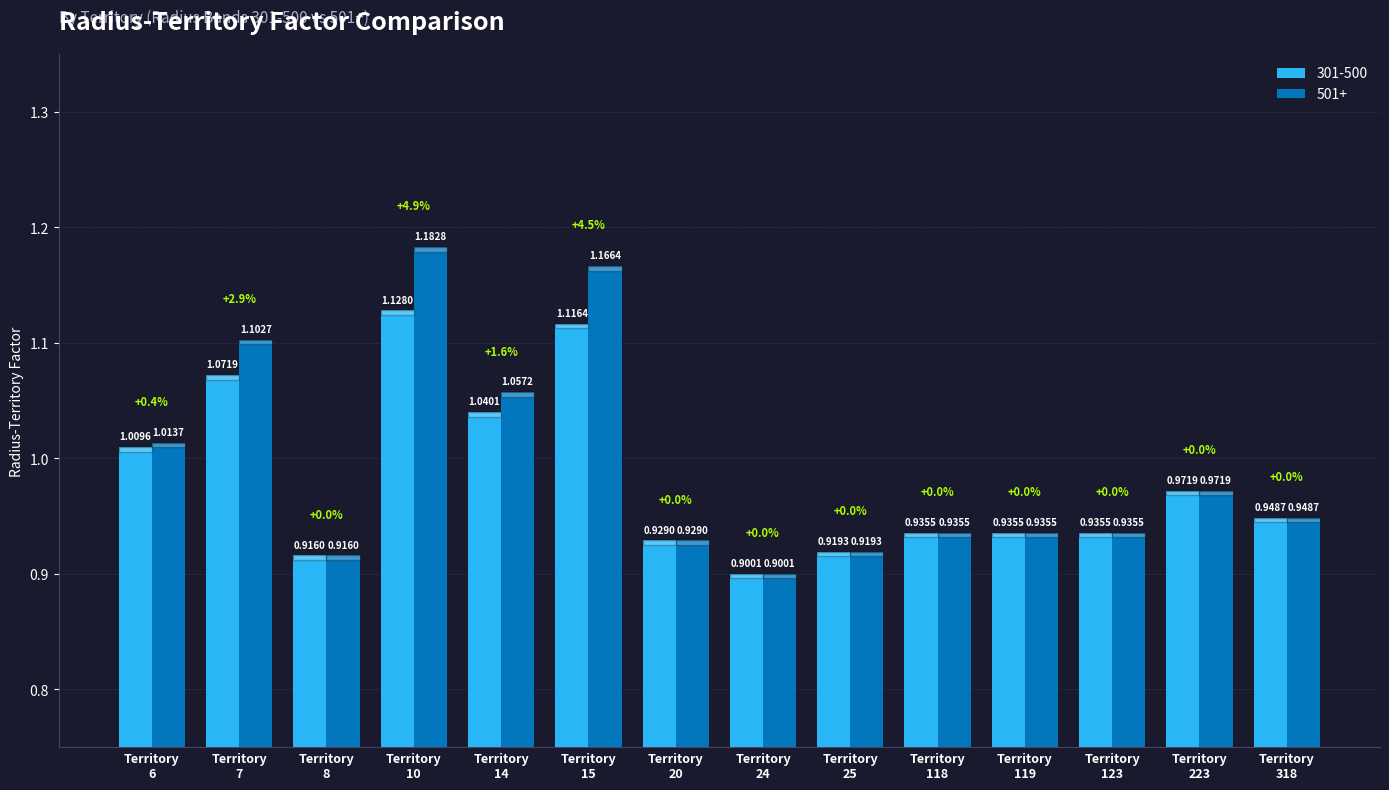

Which series has the widest spread of values?

501+